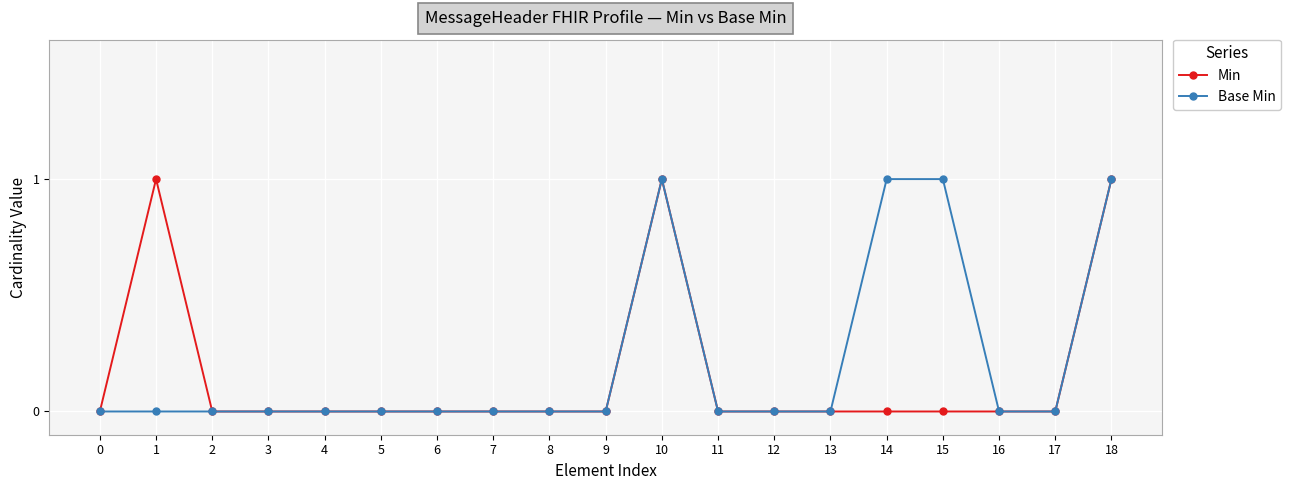

What are all the series names shown in the legend?

Min, Base Min